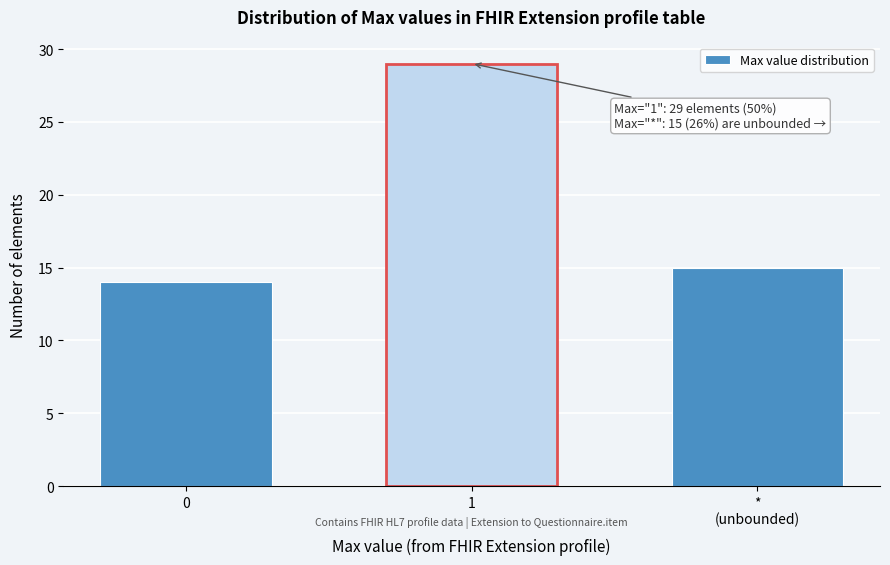

Reading left to right, extract all data points from this chart.

14	29	15